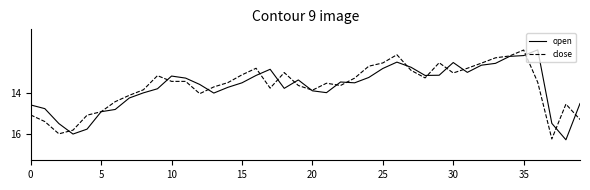

What is the maximum value shown in the chart?

16.3